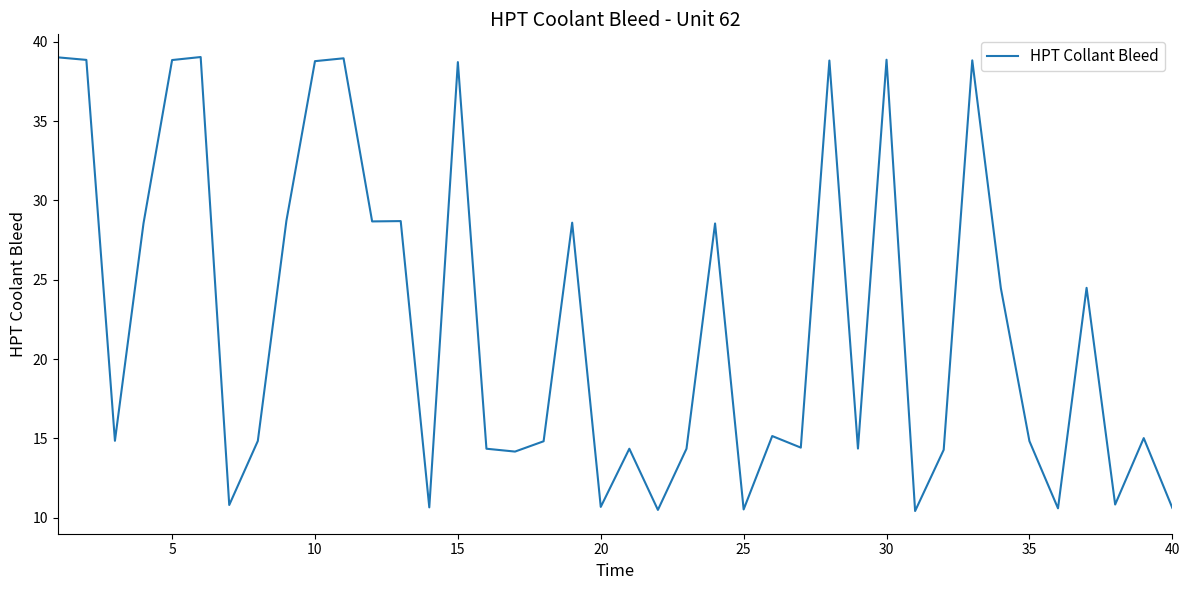

What is the difference between the maximum and minimum values?

28.6